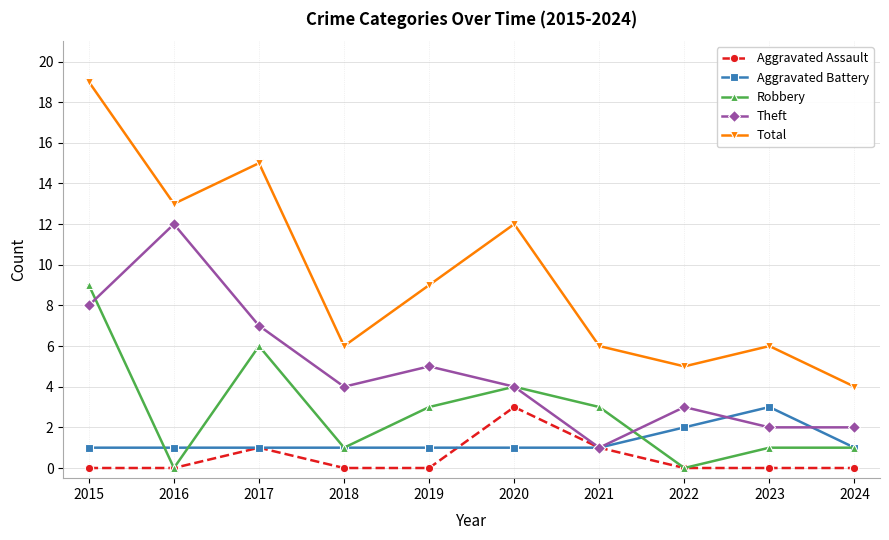

At which category does Robbery reach its first local peak?

2017